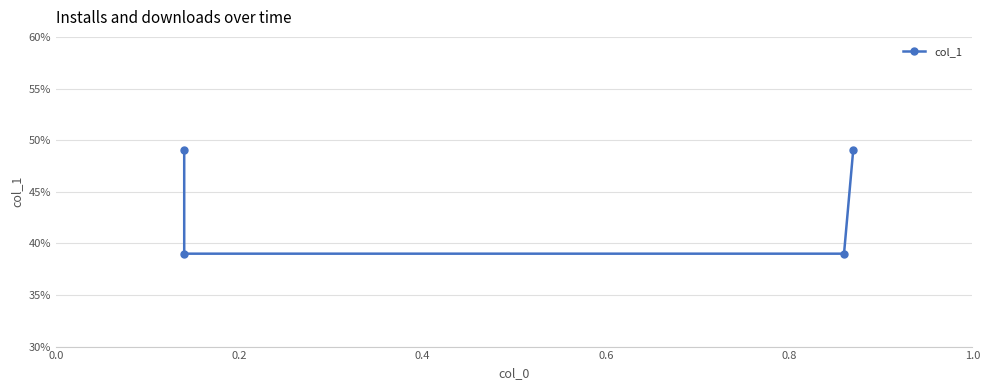

What is the change in value from 0.0 to 0.4?

-0.1